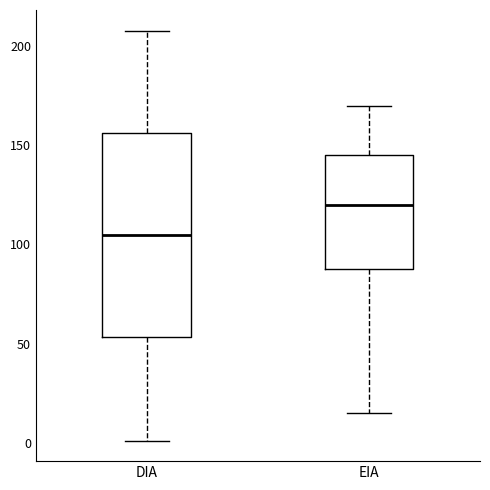

Reading left to right, transcribe this box plot: for each box, give where its median line is, the range the box spans, and where its two whiskers end, as read against the y-axis. The values are not printed on the chart, so give them approximately, as read against the axis.

DIA: median 105, box 55 to 155, whiskers 0 to 210
EIA: median 120, box 90 to 145, whiskers 15 to 170